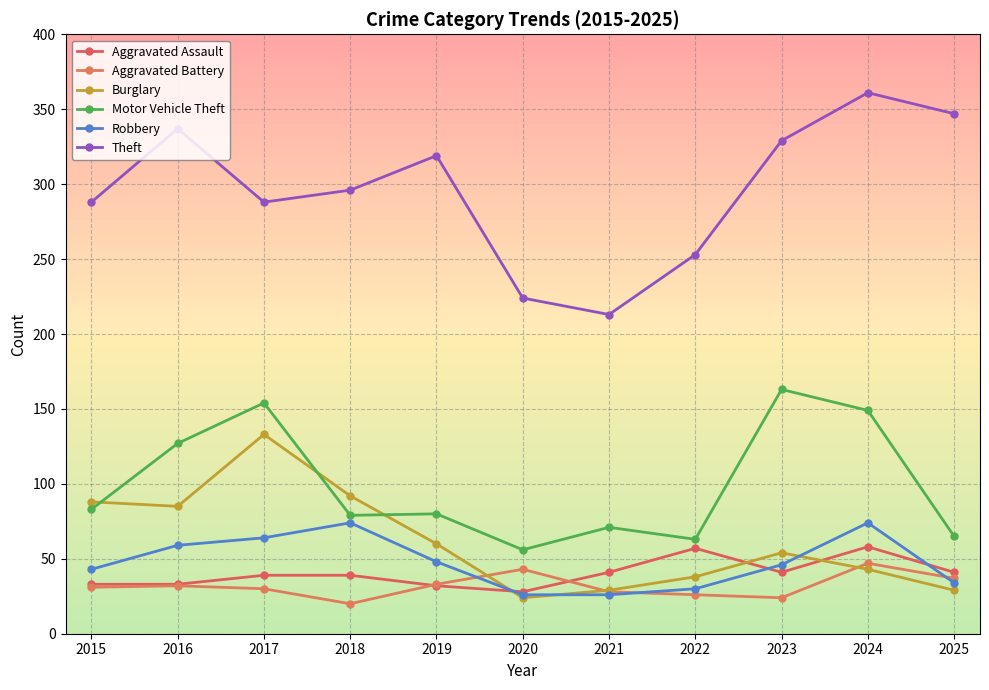

Reading left to right, list all the values displayed in this chart.

Aggravated Assault: 33	33	39	39	32	28	41	57	41	58	41
Aggravated Battery: 31	32	30	20	33	43	28	26	24	47	37
Burglary: 88	85	133	92	60	24	29	38	54	43	29
Motor Vehicle Theft: 83	127	154	79	80	56	71	63	163	149	65
Robbery: 43	59	64	74	48	26	26	30	46	74	34
Theft: 288	337	288	296	319	224	213	253	329	361	347